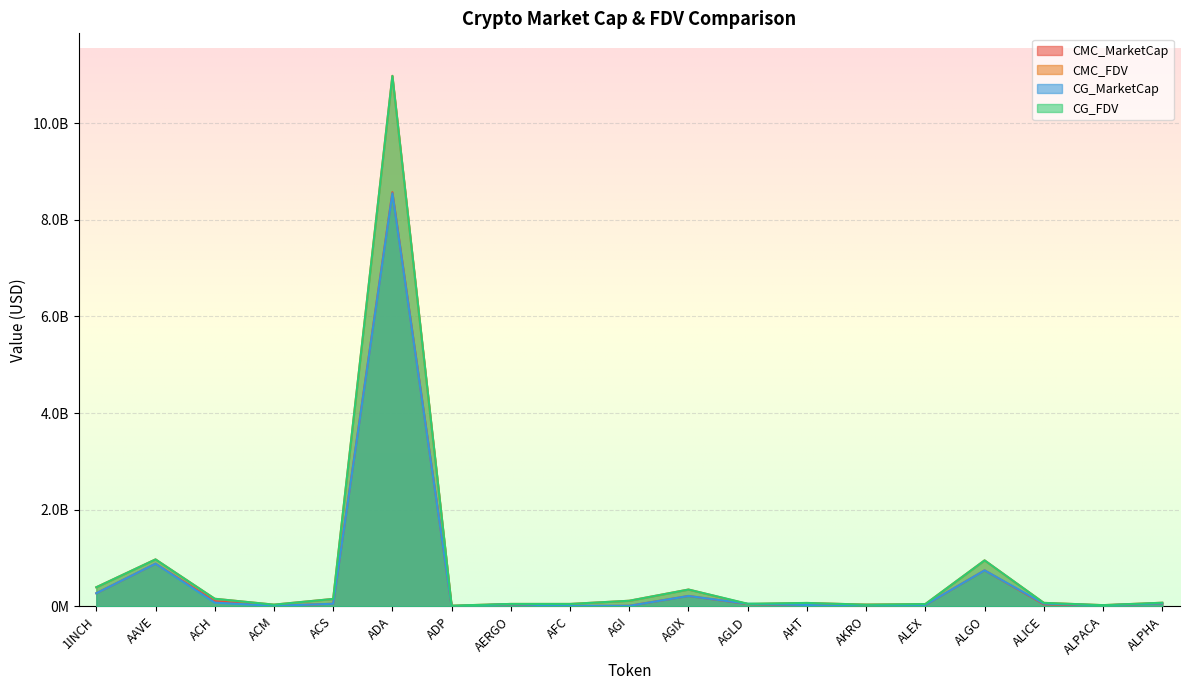

At which category is the sum across all series the highest?

ADA